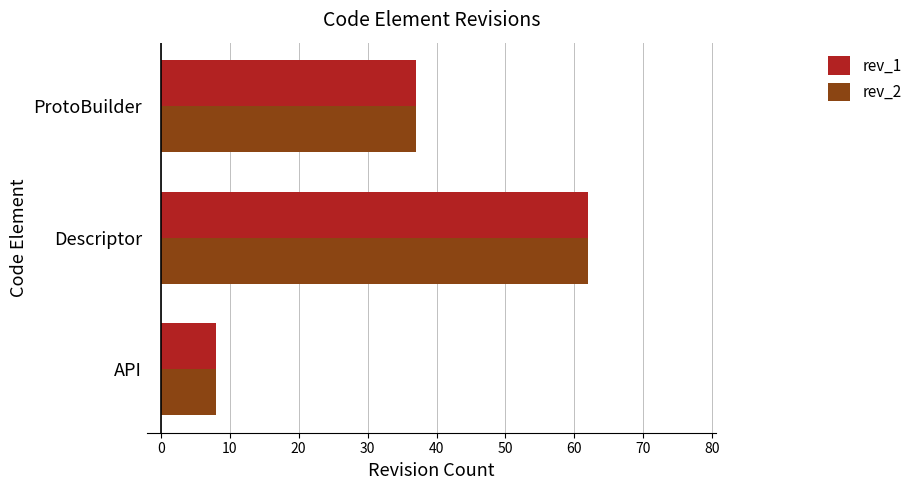

The value of rev_1 at ProtoBuilder is 21. True or false?

False